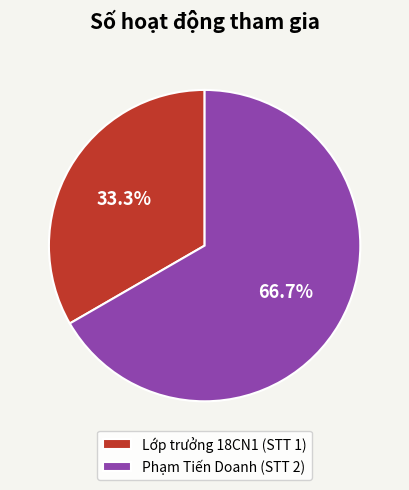

What is the smallest slice in the pie chart?

Lớp trưởng 18CN1 (STT 1)